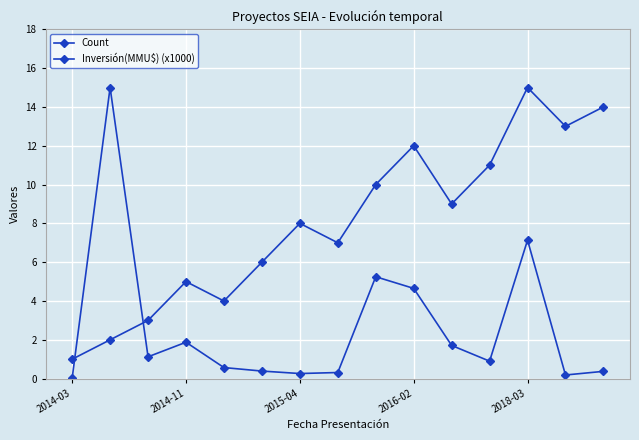

How many lines are shown in the chart?

2